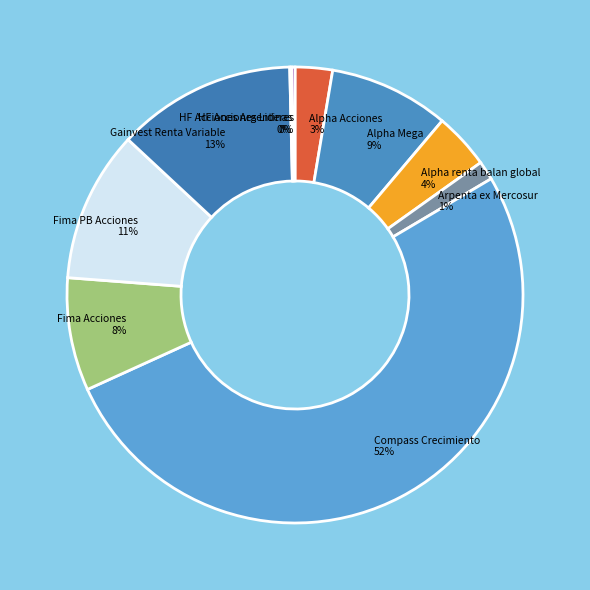

Is it true that Gainvest Renta Variable is 1% of the pie?

False